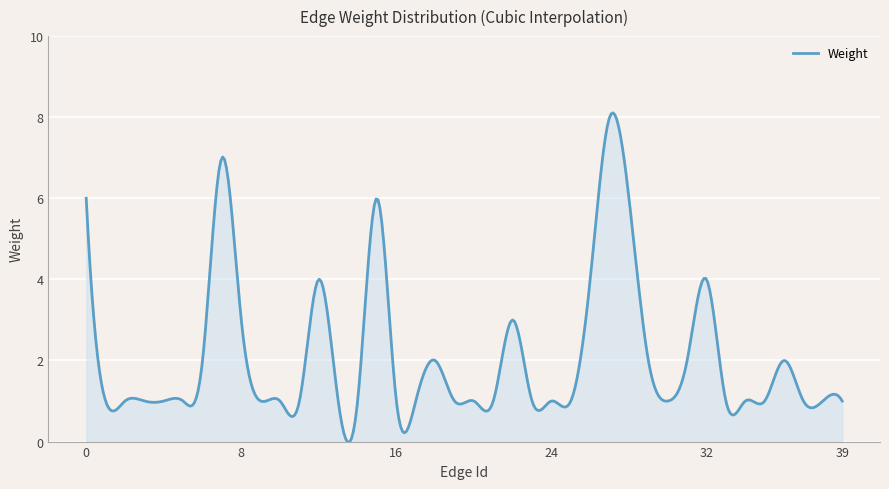

How many categories are shown in the chart?

400